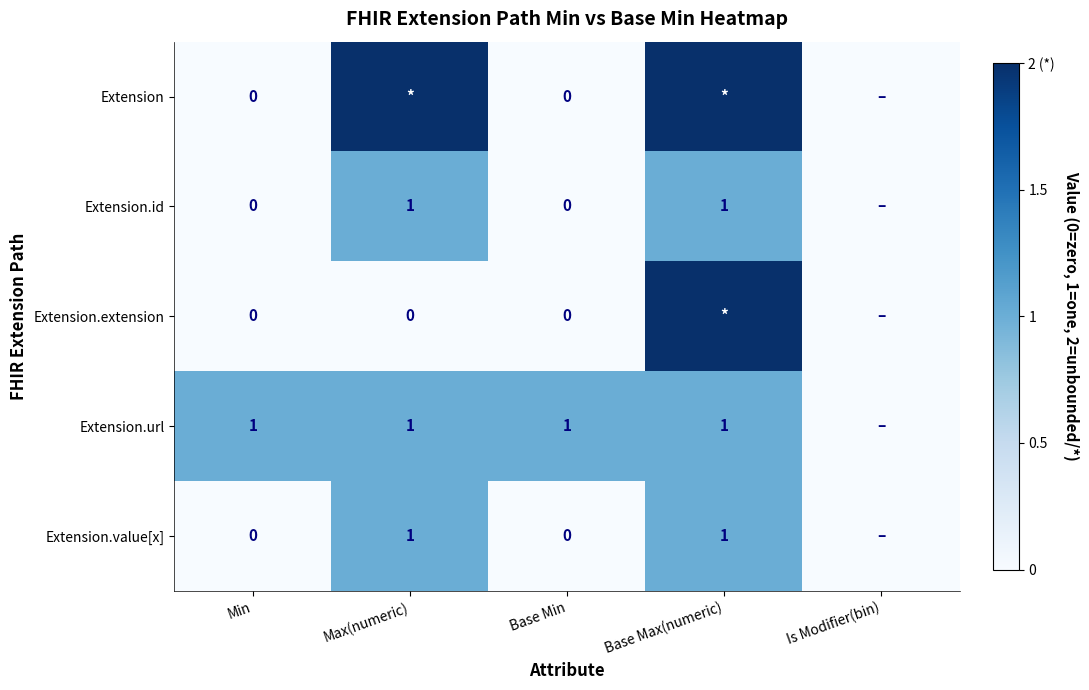

Is the value of Extension.url at Max(numeric) greater than the value of Extension.id at Min?

Yes